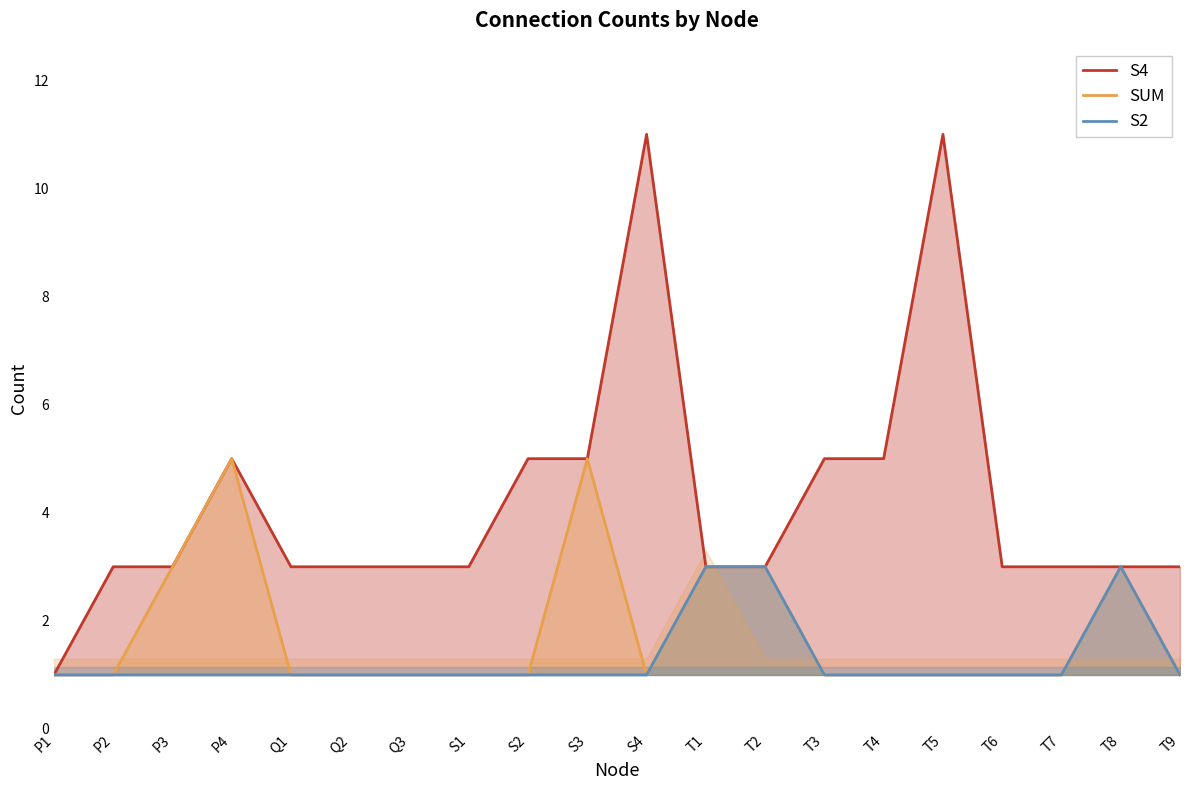

Rank the series by their maximum value, from lowest to highest.

S2, SUM, S4